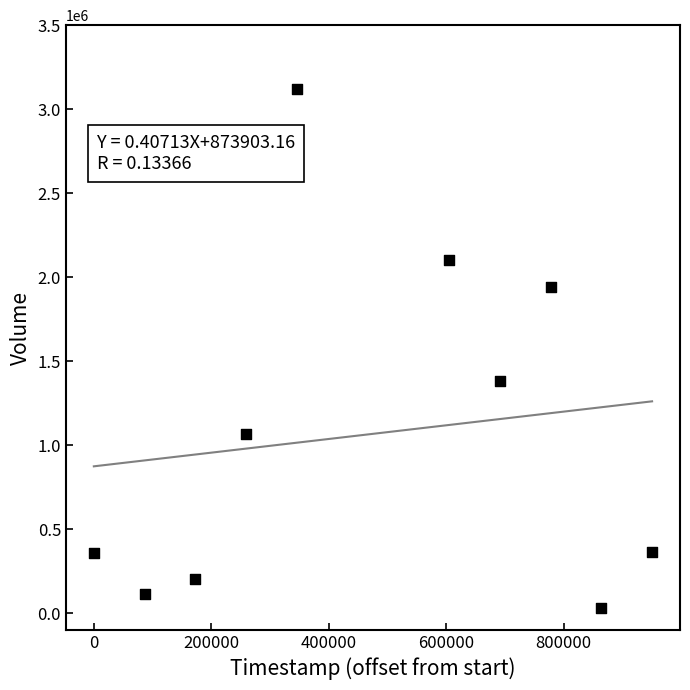

What Y value in the scatter plot is closest to 1572500?

1384200